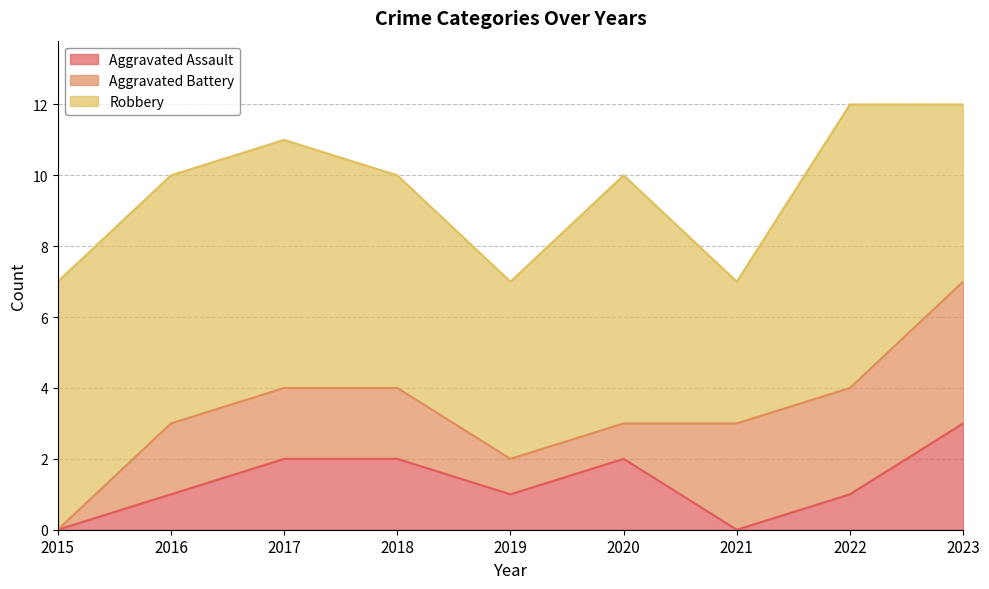

True or false: Aggravated Battery has more than 1 points higher than both neighbors.

False